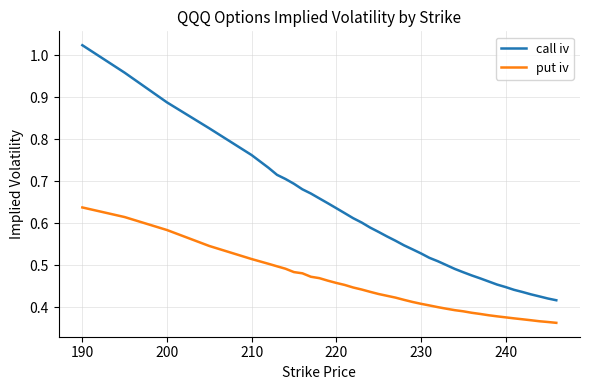

True or false: call iv and put iv cross at least once.

False